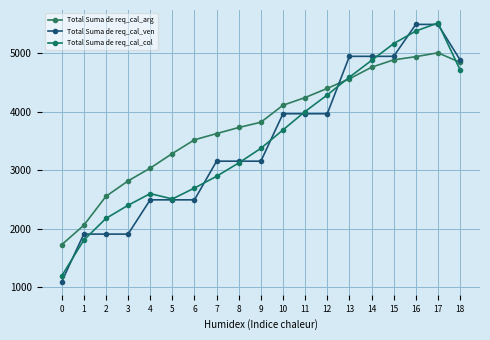

True or false: Total Suma de req_cal_ven and Total Suma de req_cal_col intersect in this chart.

True